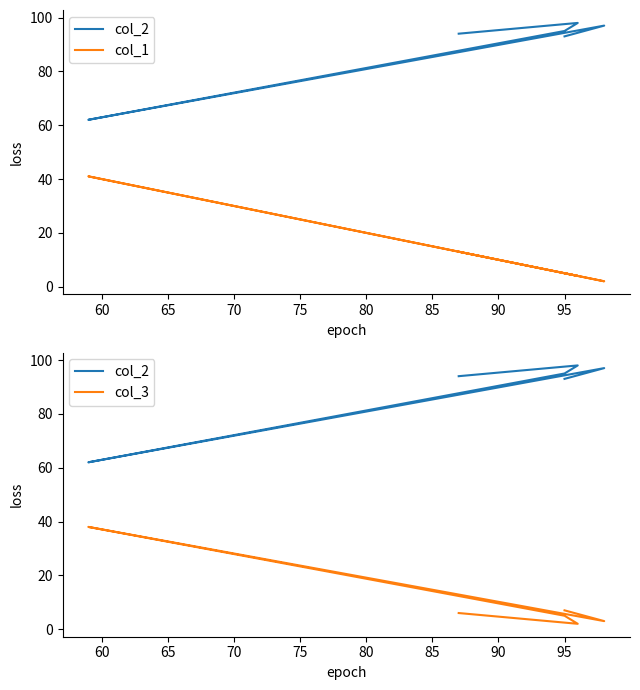

How many values in the col_3 series are below 6?

3